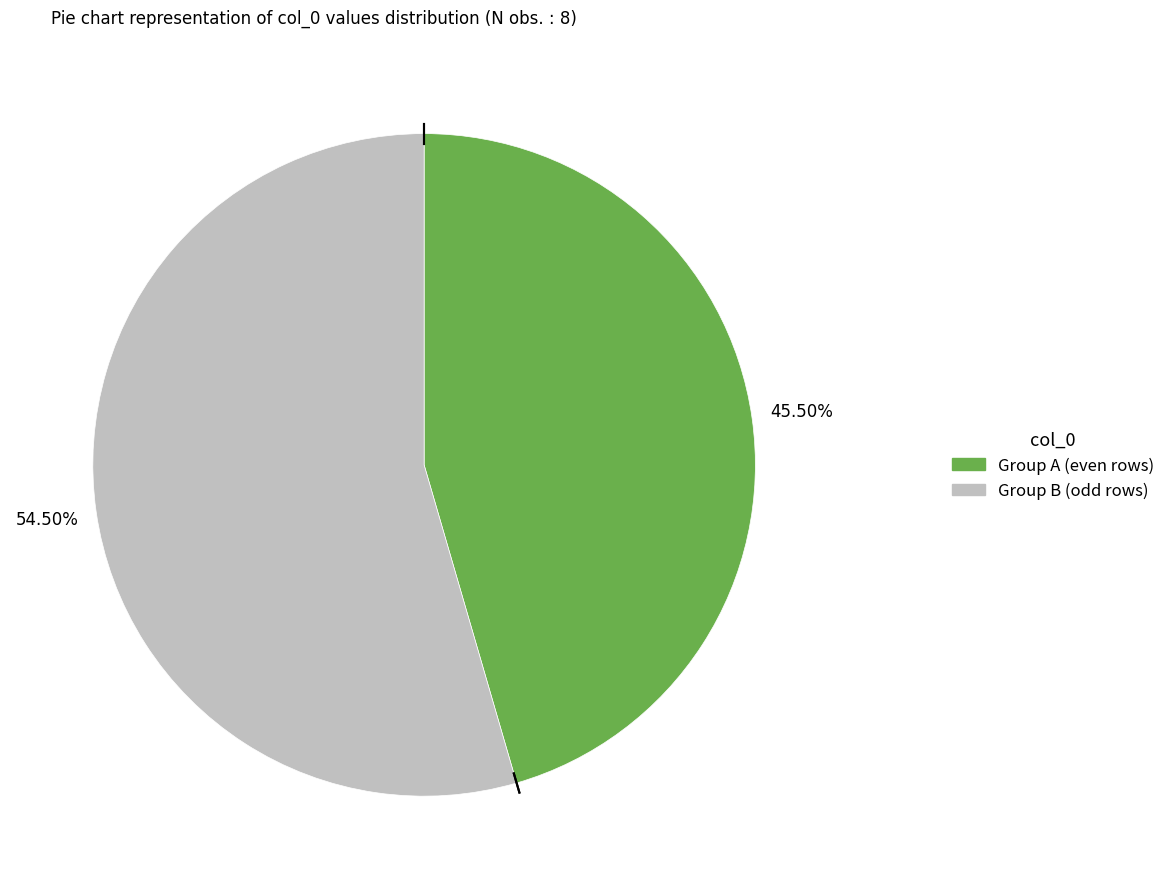

Is there any slice that represents more than half of the pie?

Yes